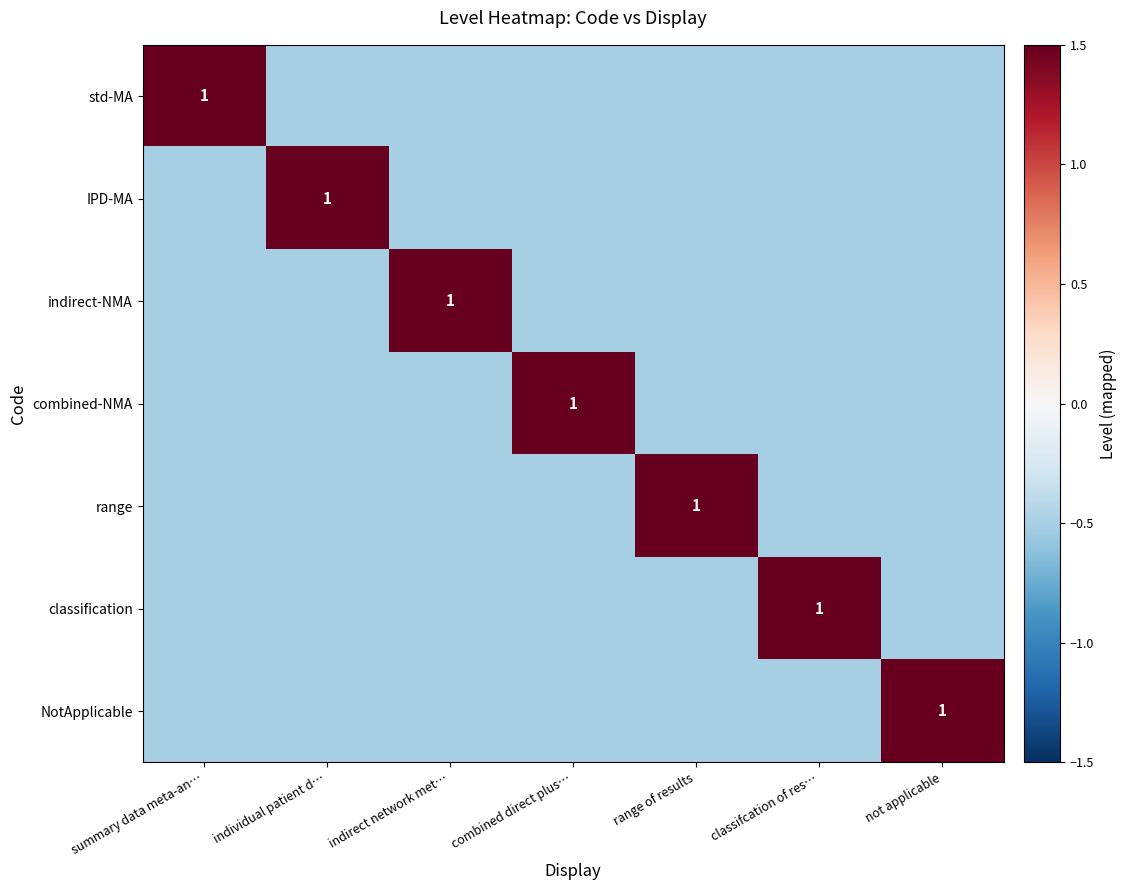

True or false: combined-NMA has a value of 1.0 at combined direct plus….

True